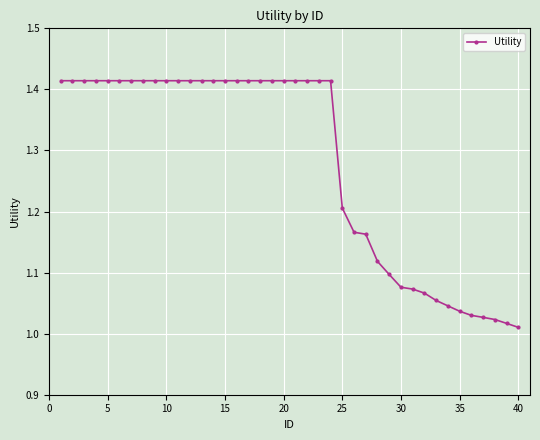

What is the difference between the second highest and minimum values?

0.4